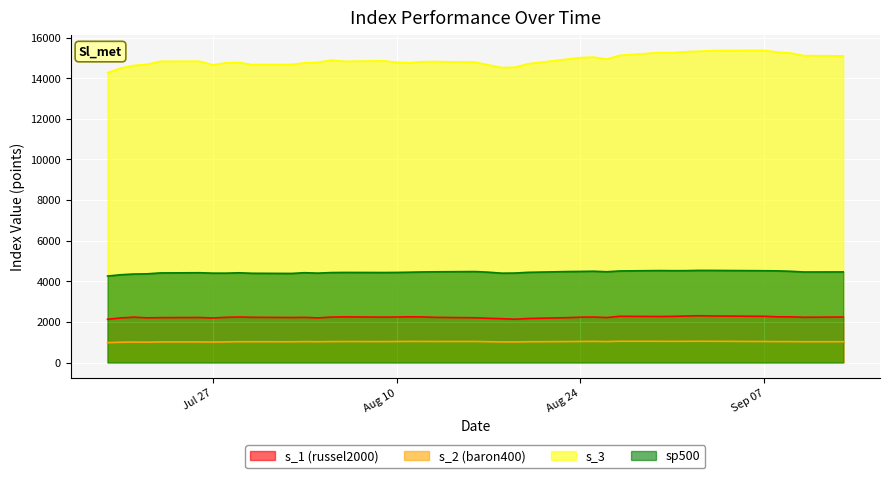

What are all the series names shown in the legend?

s_1 (russel2000), s_2 (baron400), s_3, sp500